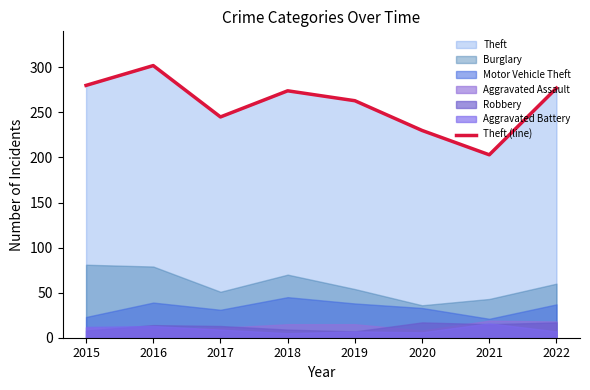

What is the change in value from 2016 to 2017?

-57